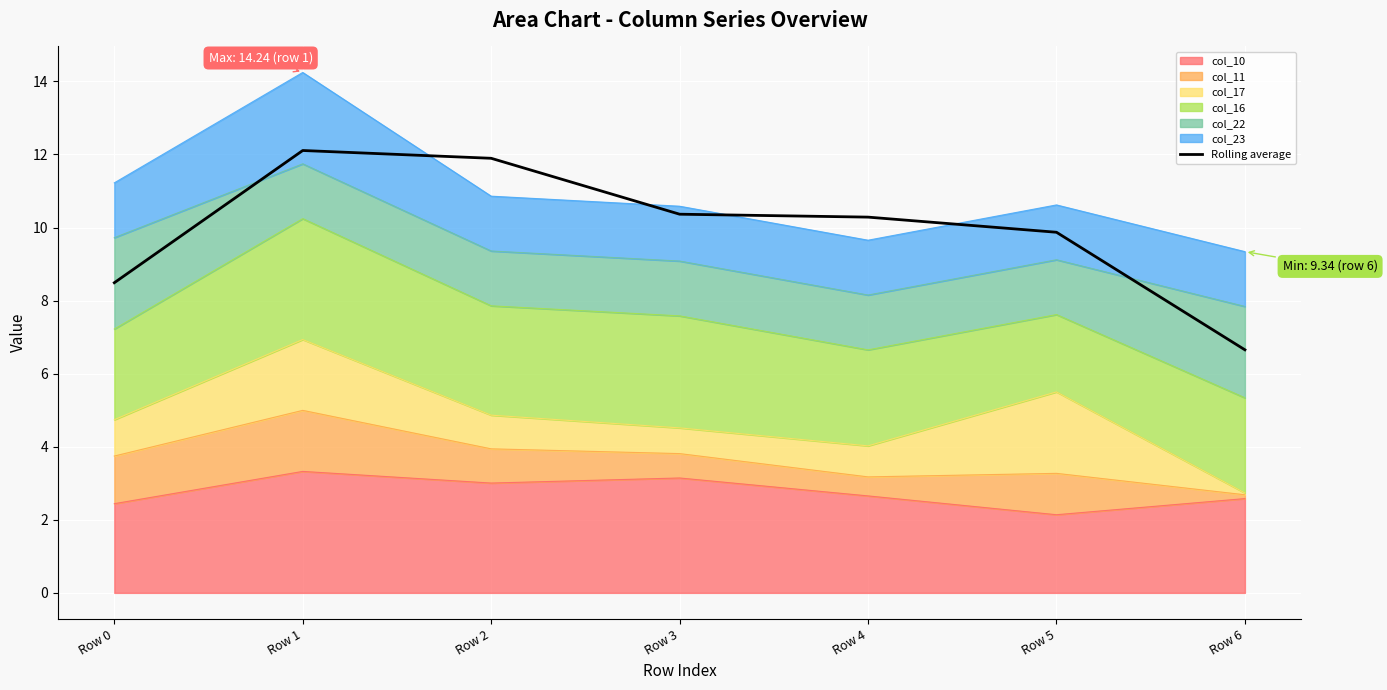

What is the difference between the second highest and second lowest values?

3.4